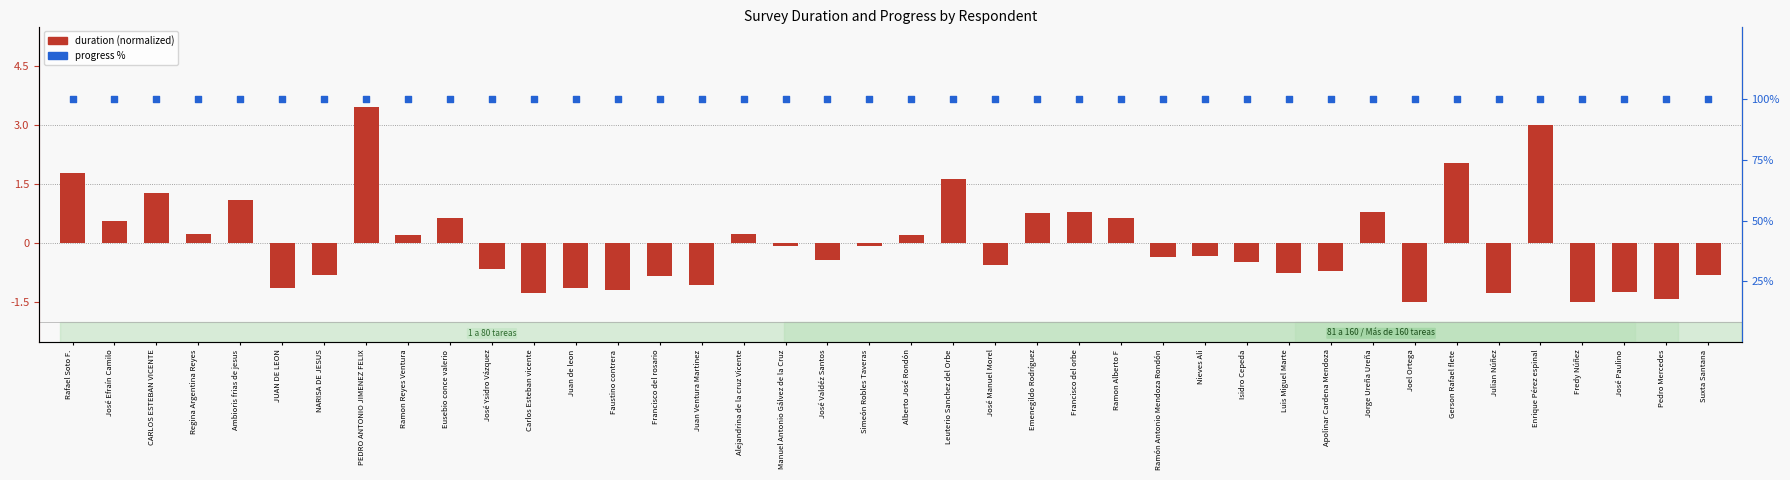

Which series has the widest spread of Y values?

duration (normalized)